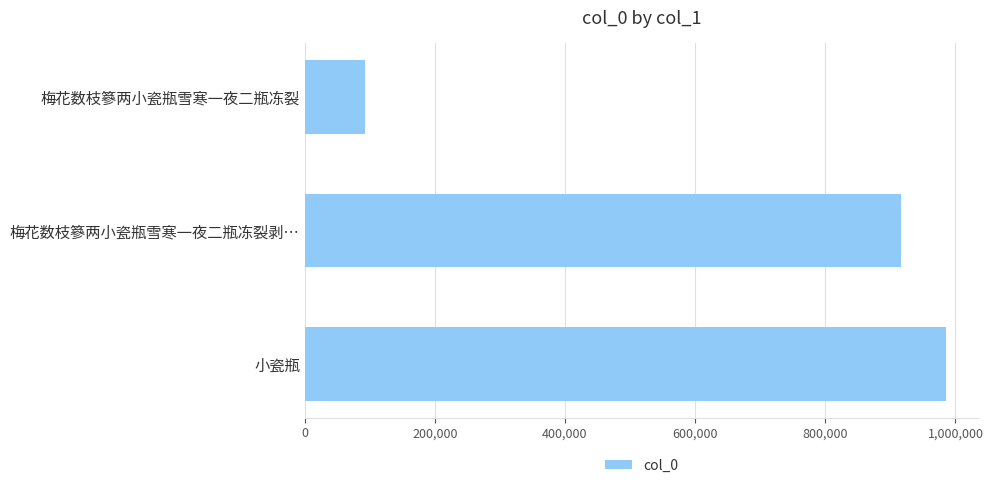

Reading top to bottom, list all the values displayed in this chart.

梅花数枝篸两小瓷瓶雪寒一夜二瓶冻裂=92833	梅花数枝篸两小瓷瓶雪寒一夜二瓶冻裂剥…=915730	小瓷瓶=985815